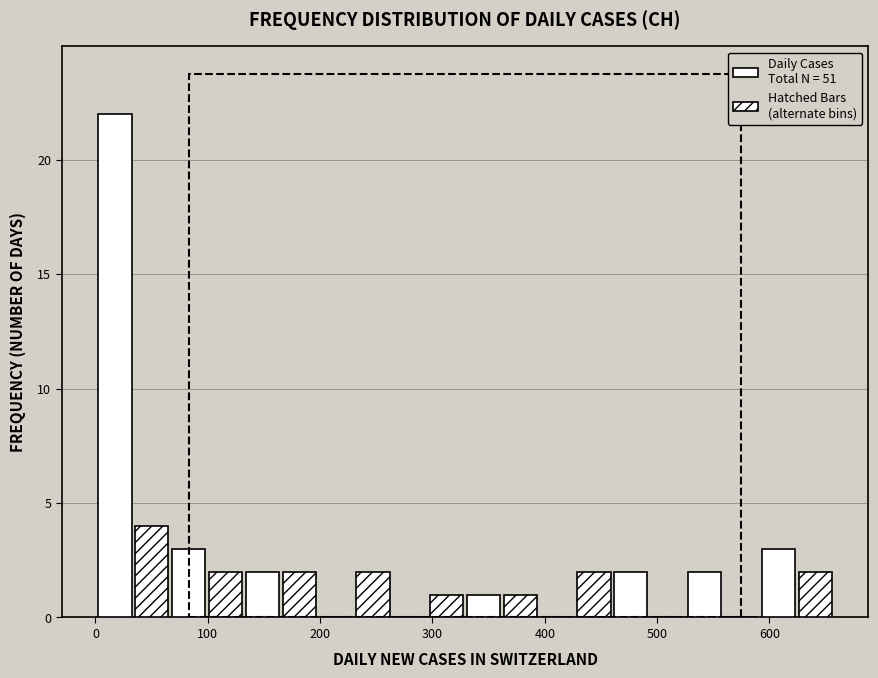

Read against the x-axis, roughly where is the centre of the tallest bar?

20